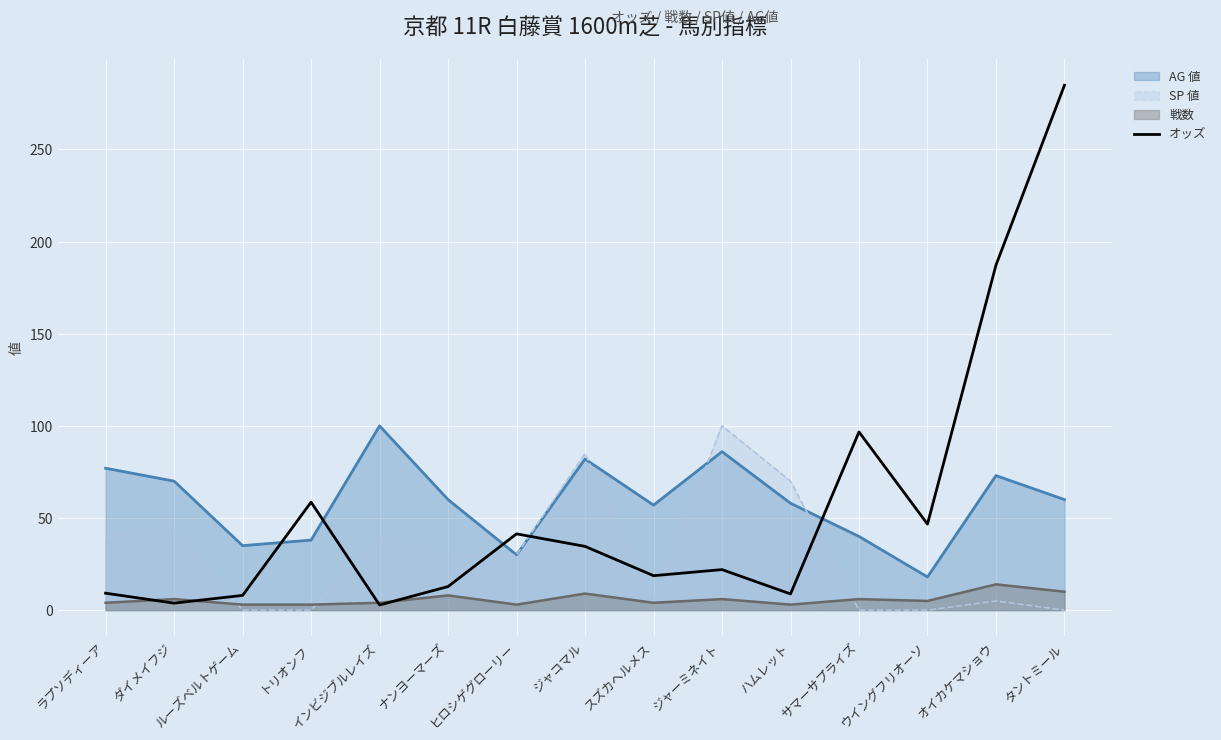

How many points are lower than both their immediate neighbors (excluding endpoints)?

5